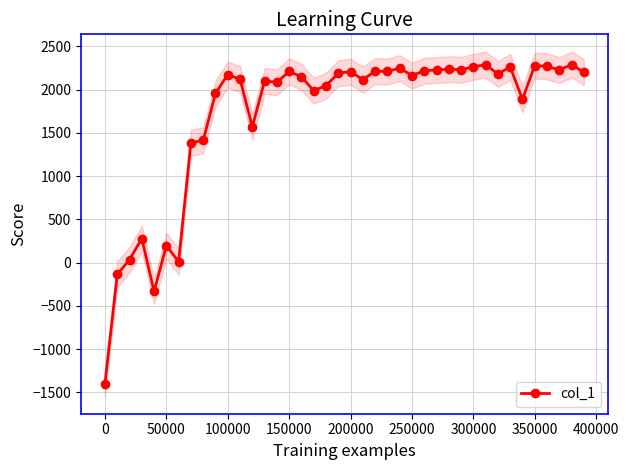

True or false: col_1 has a value of 3705.0 at 250000.

False